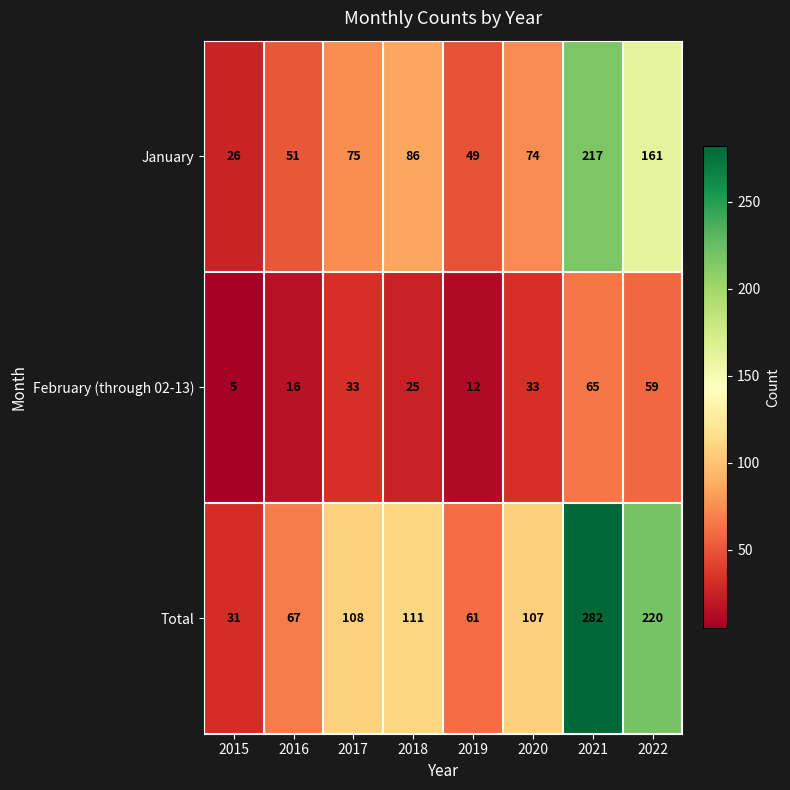

At which label is January closest to 121?

2018